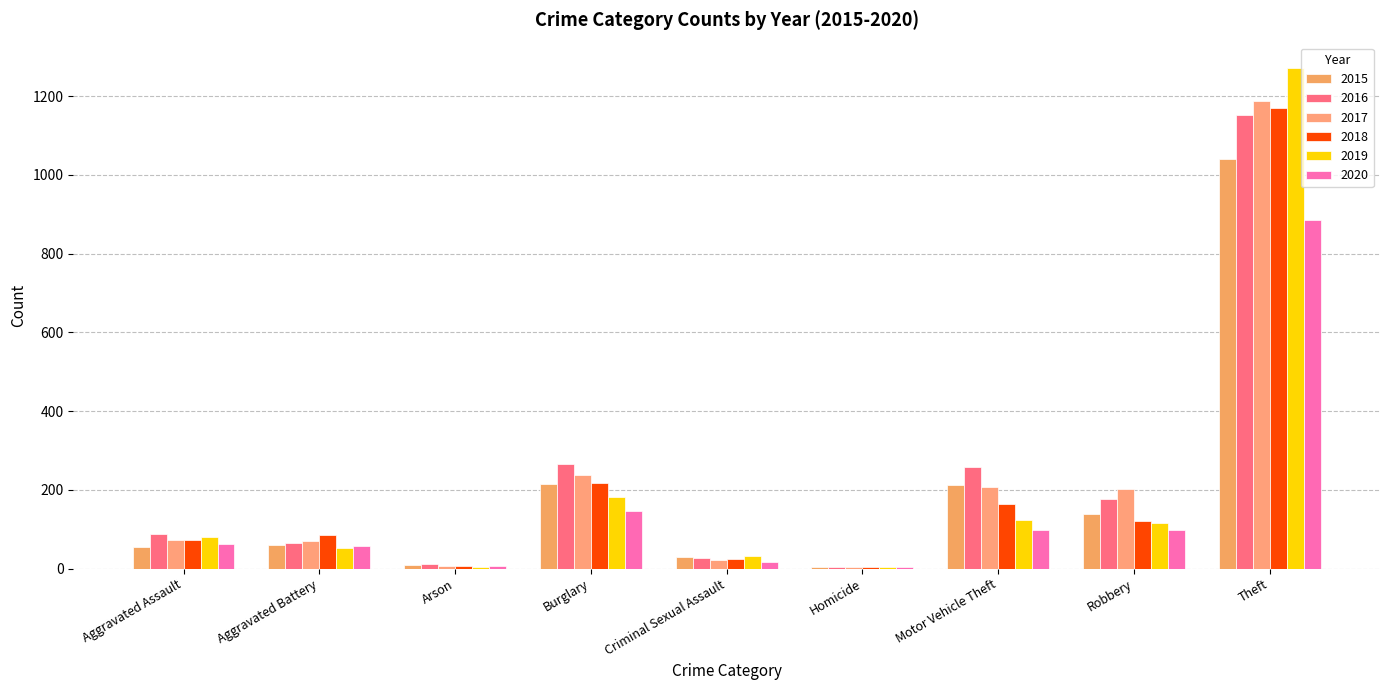

Which series has the largest range (max minus min)?

2019